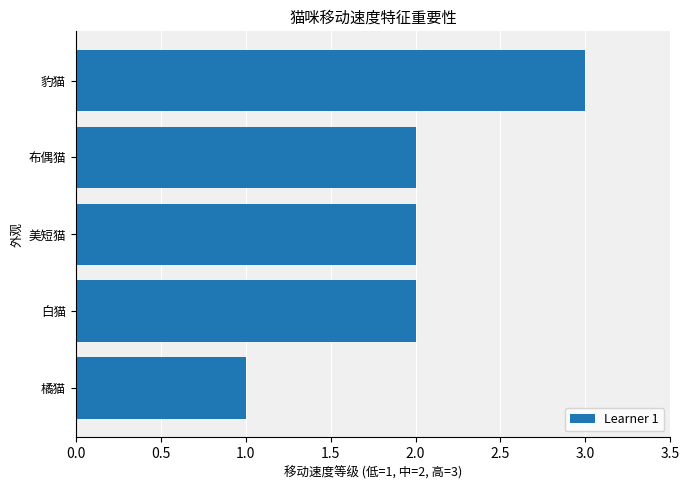

What is the ratio of the value at 豹猫 to the value at 美短猫?

1.5